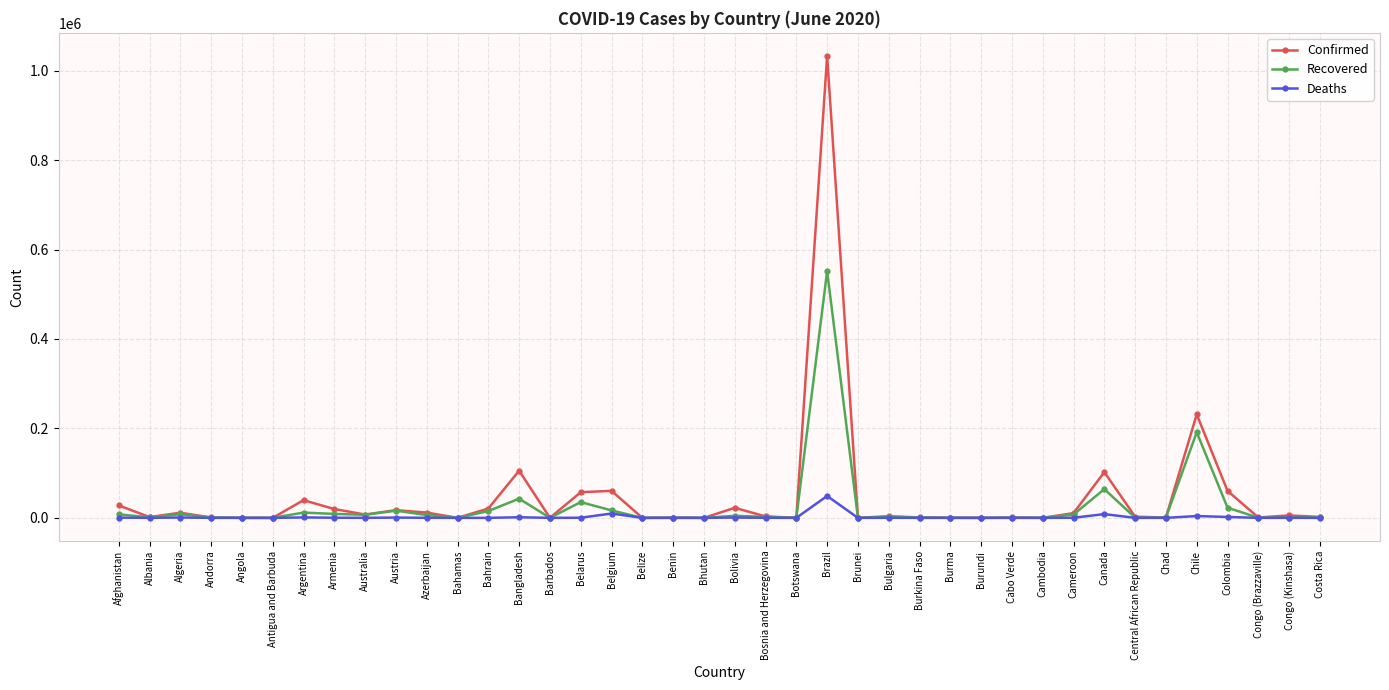

Which series has the largest range (max minus min)?

Confirmed